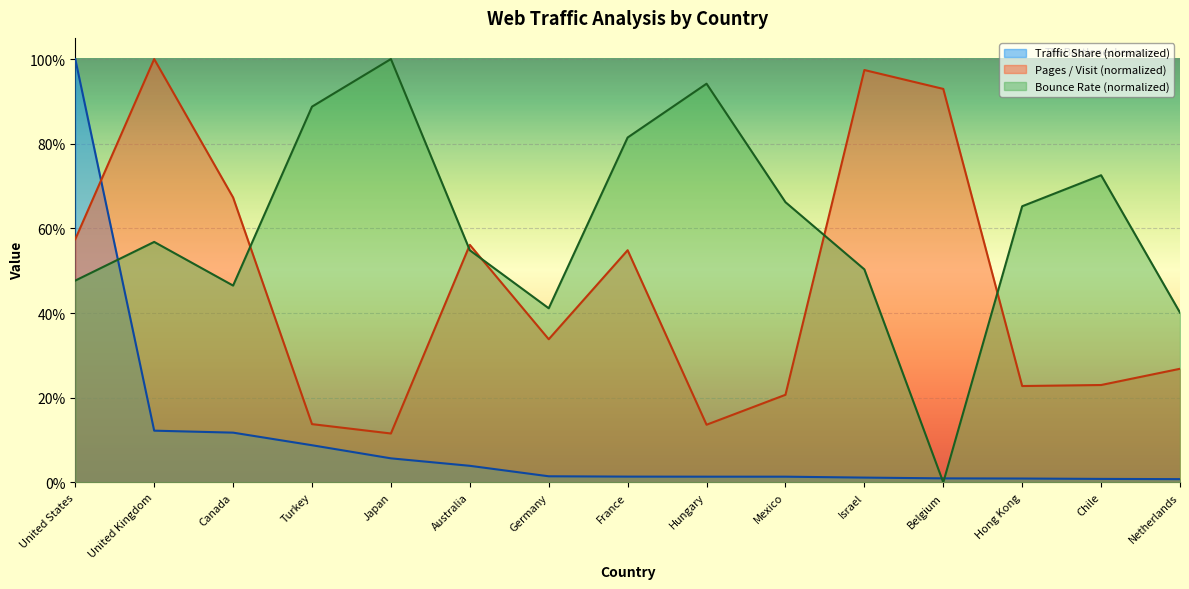

How many positive values does the Bounce Rate series have?

14